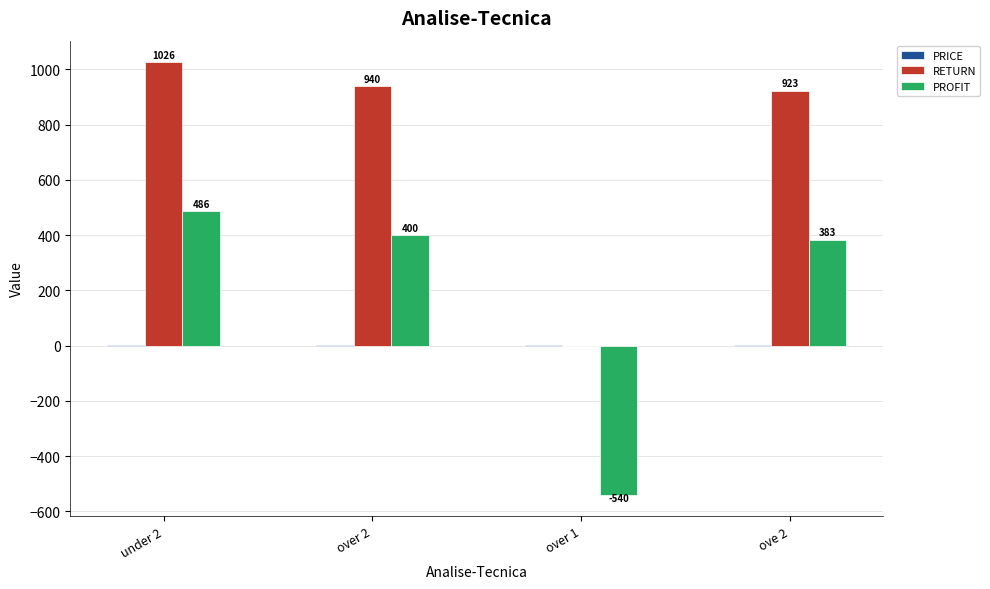

At which category is the sum across all series the highest?

under 2